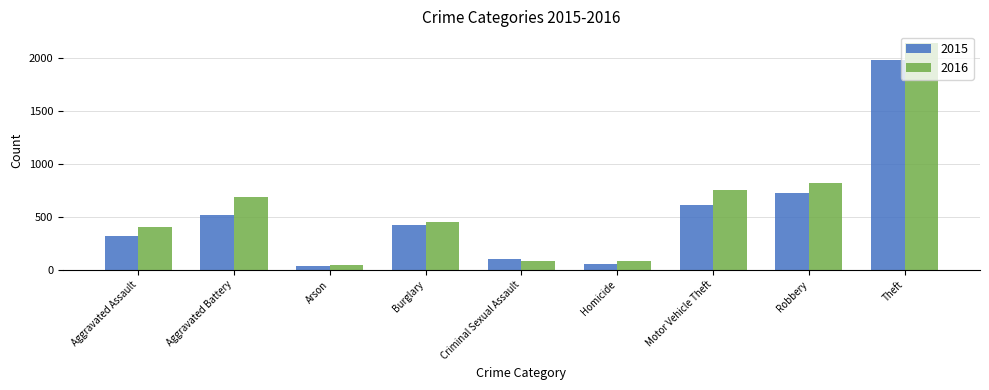

The value of 2015 at Aggravated Battery is 515. True or false?

True